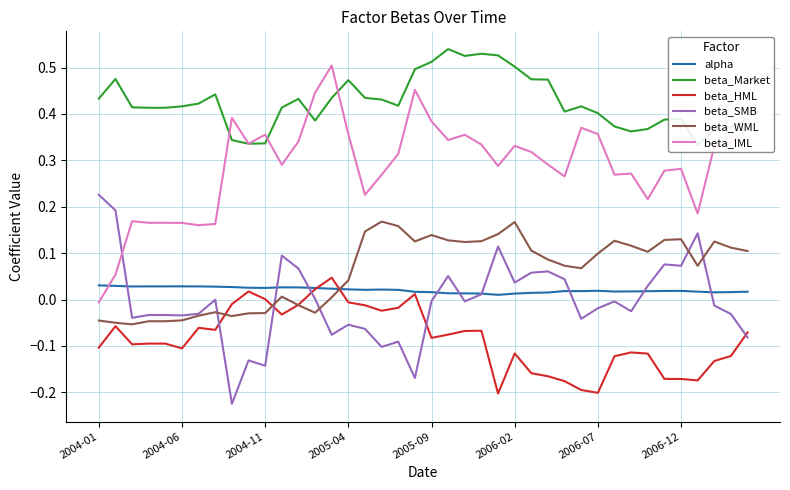

What are all the series names shown in the legend?

alpha, beta_Market, beta_HML, beta_SMB, beta_WML, beta_IML